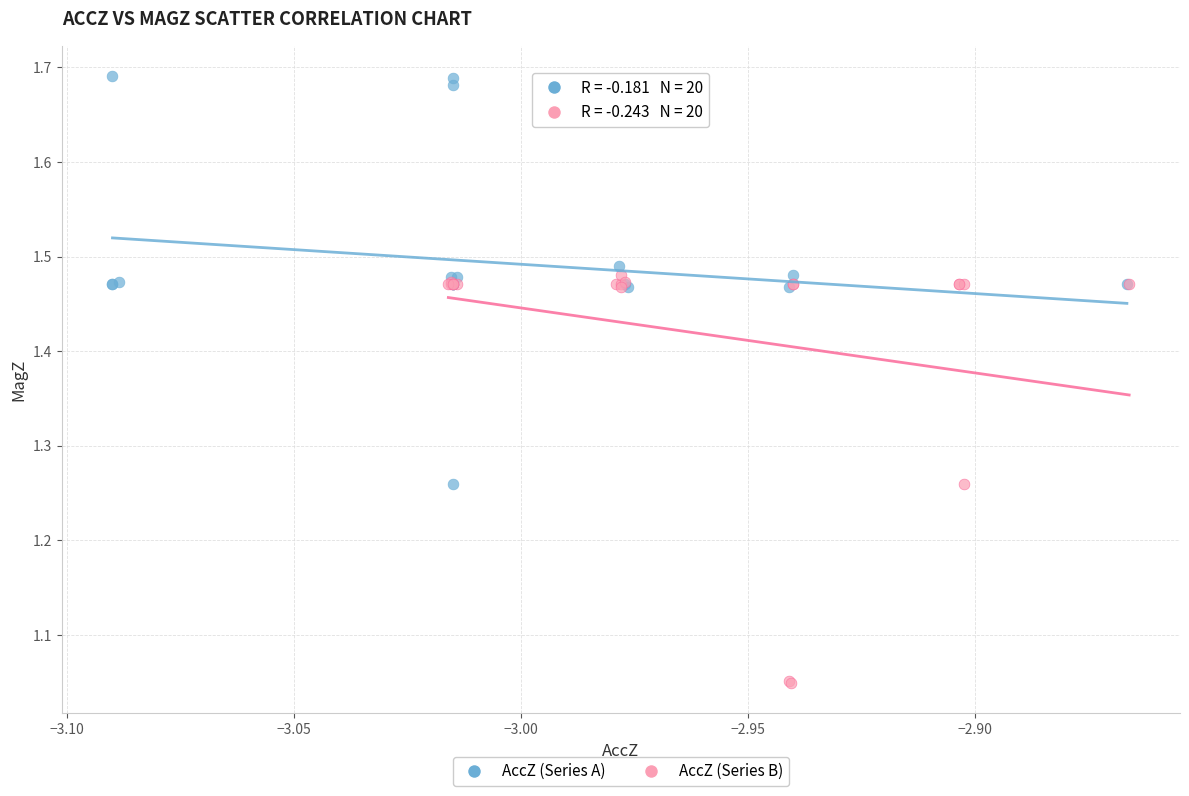

Which series reaches the maximum Y coordinate?

AccZ (Series A)